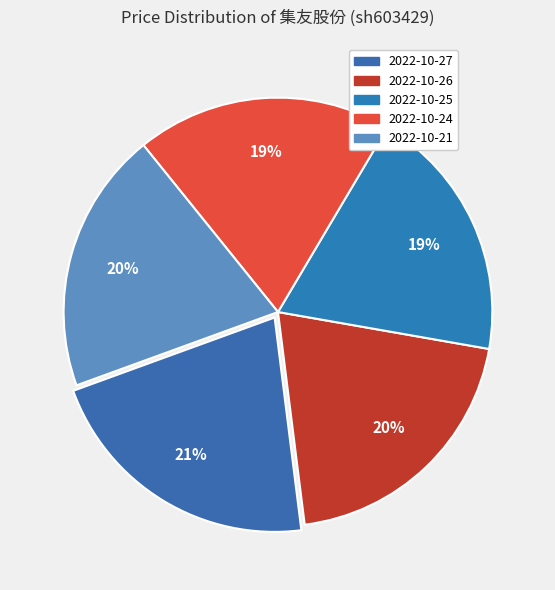

To the nearest percent, what is the average slice percentage?

20%